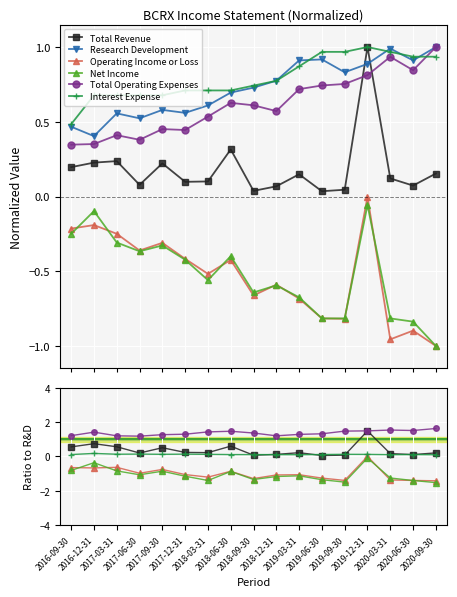

What is the smallest value displayed?

-1.5